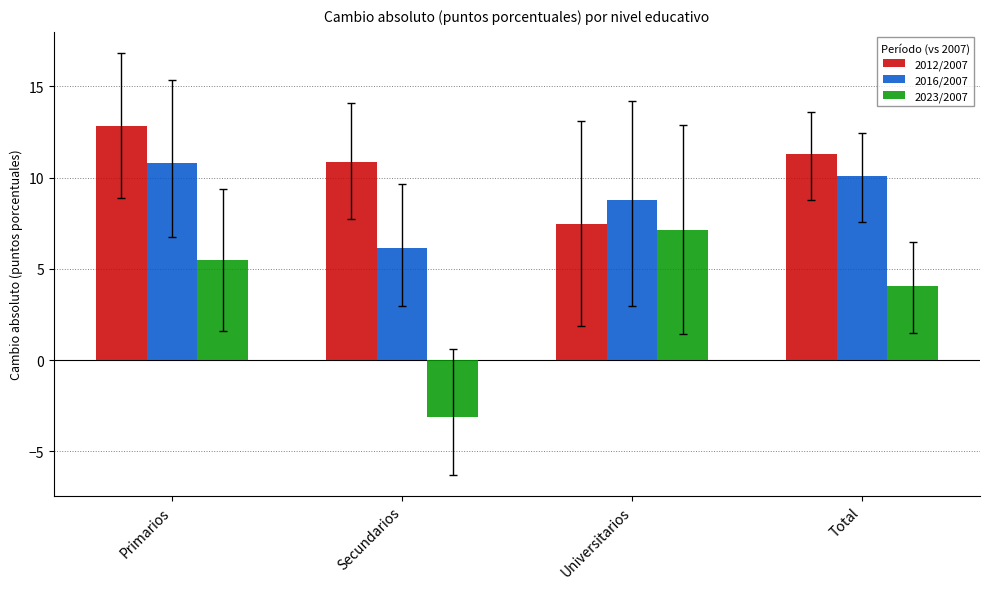

What is the average value of the 2023/2007 series?

3.4